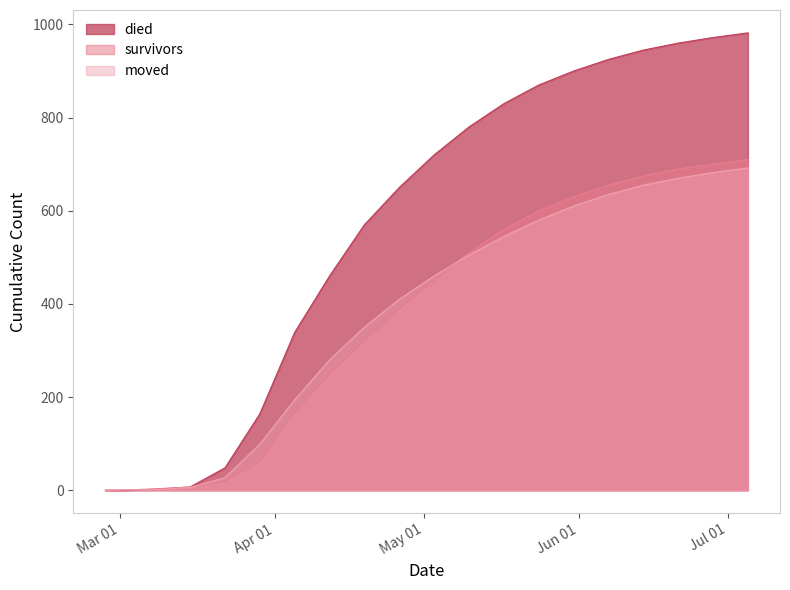

Rank the series at 2020-03-15 from highest to lowest value.

survivors, died, moved